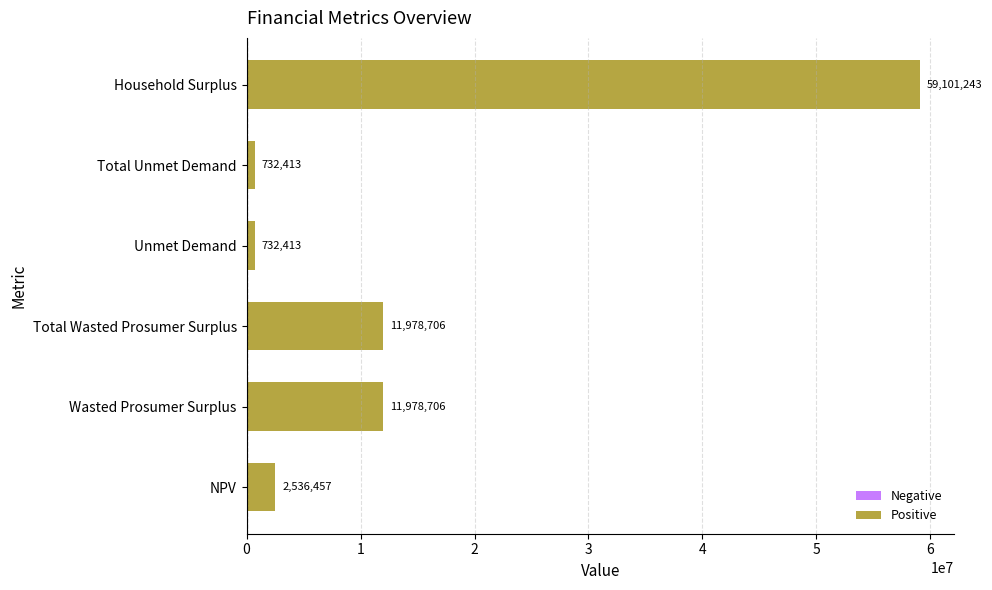

Is it true that the value at Wasted Prosumer Surplus is 11978705.7?

True